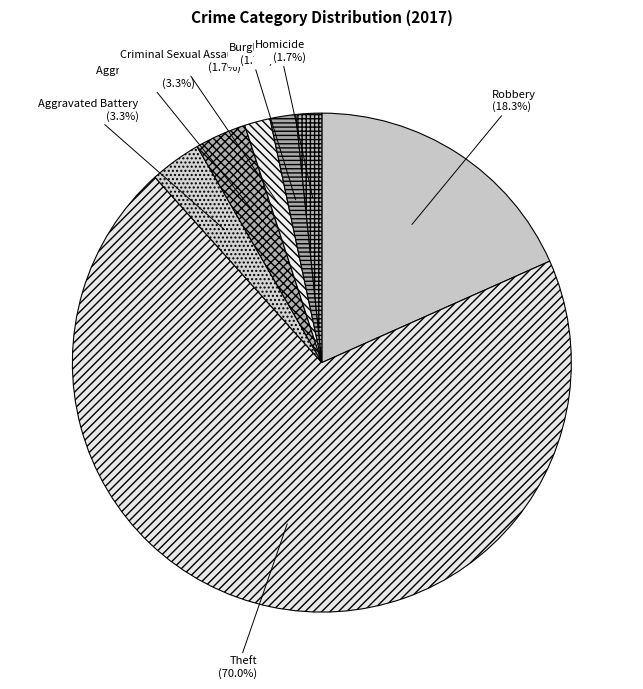

How many slices are in this pie chart?

7